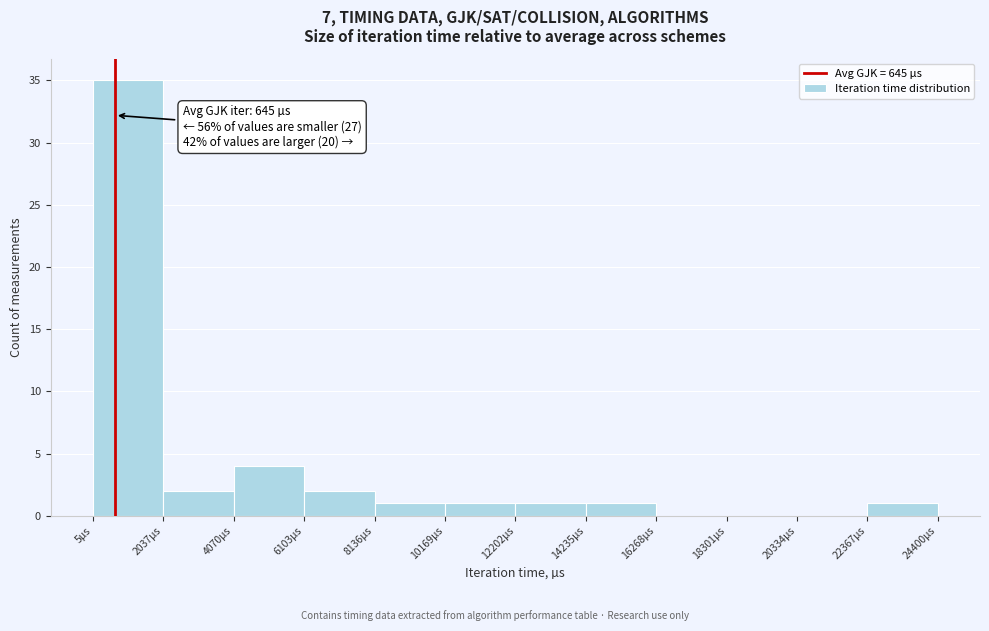

Over which range of the x-axis is the bar tallest?

0 to 2000